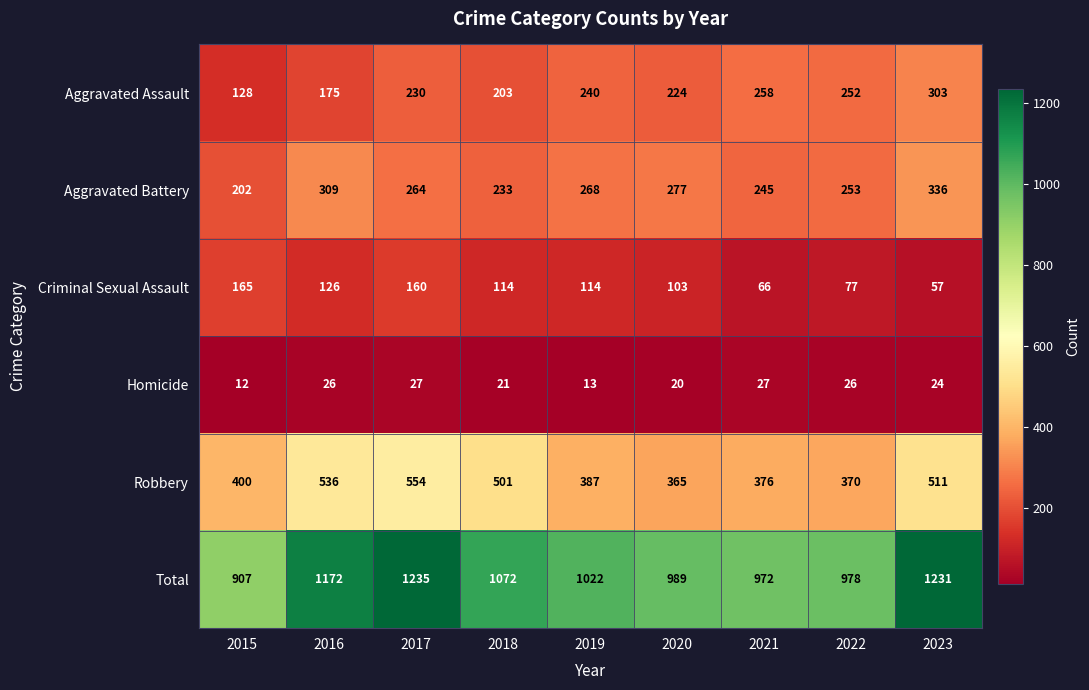

Between 2019 and 2023, which series saw the biggest shift?

Total